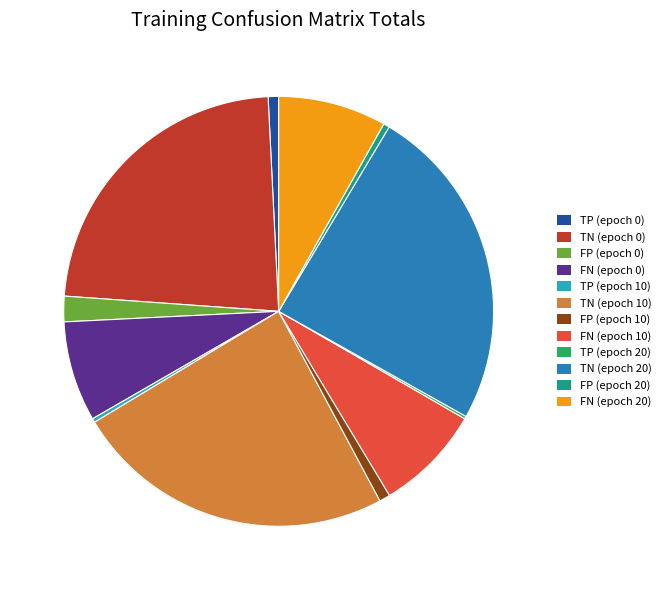

Is it true that TN (epoch 0) is 23% of the pie?

True